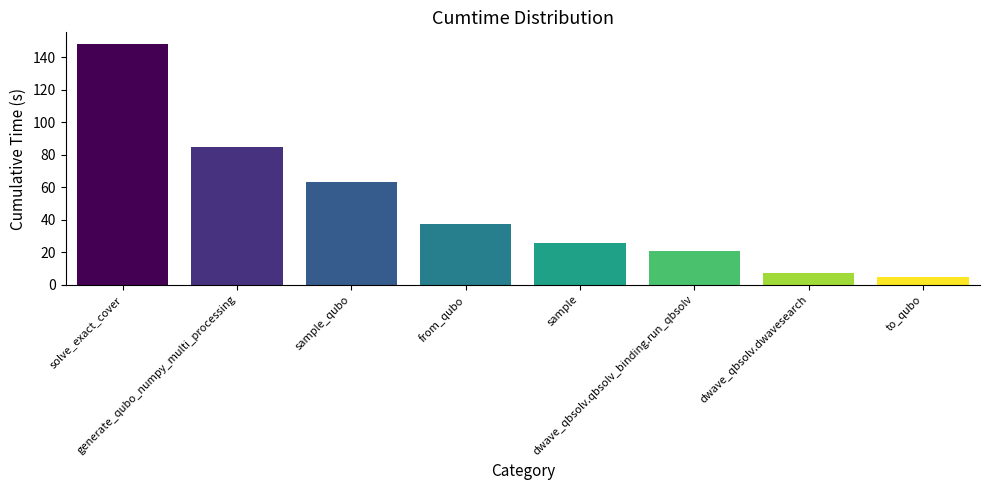

What is the approximate value at from_qubo?

37.3